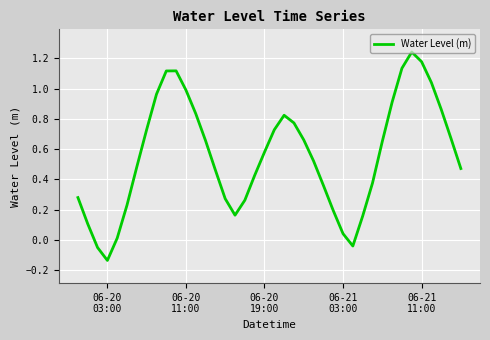

How many interior local peaks (higher than both neighbors) does the data have?

3